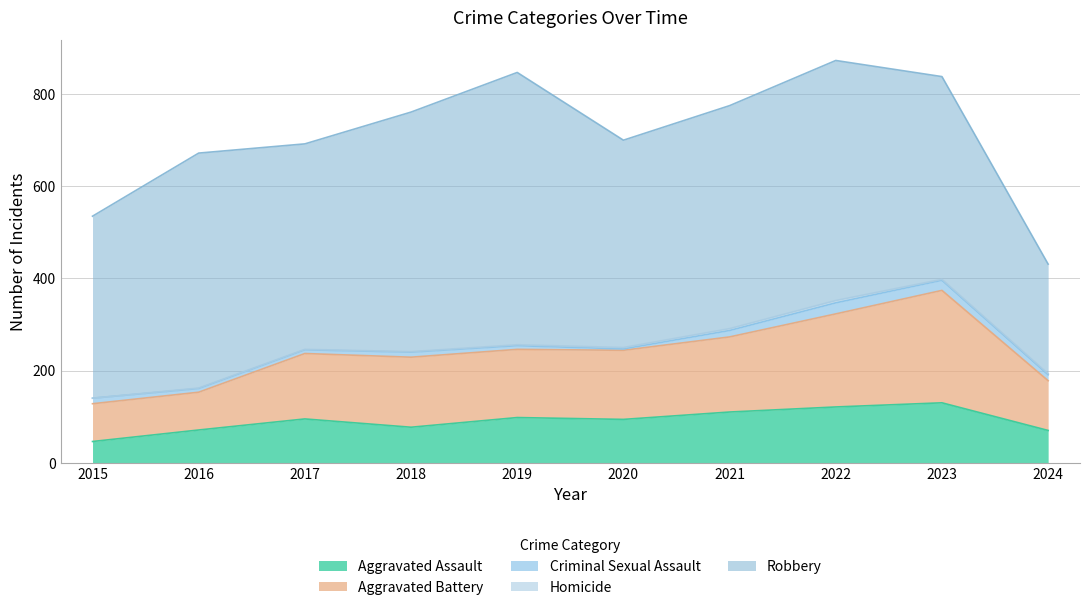

Is the value of Aggravated Assault at 2022 greater than the value of Homicide at 2018?

Yes